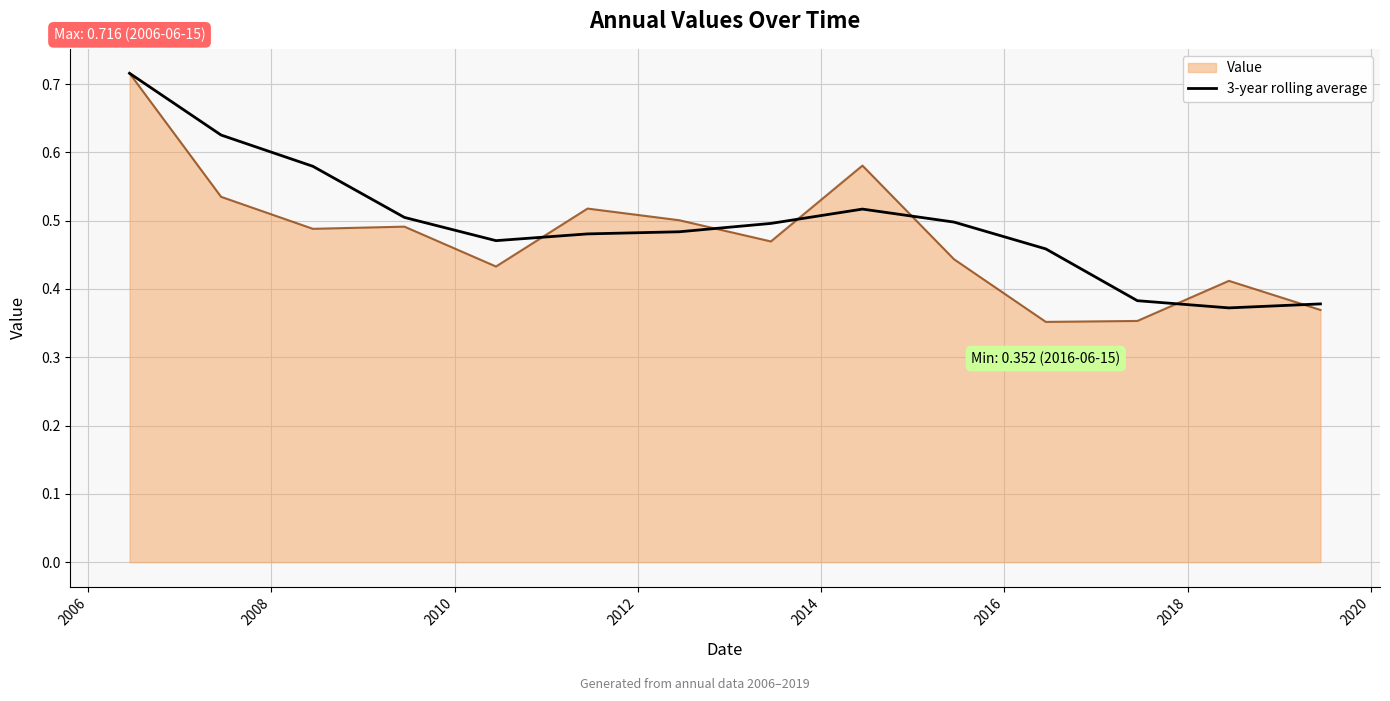

Which series has the largest range (max minus min)?

Value